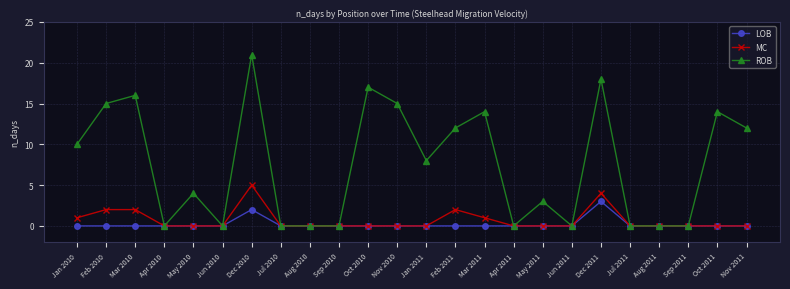

Which series has the largest total across all categories?

ROB